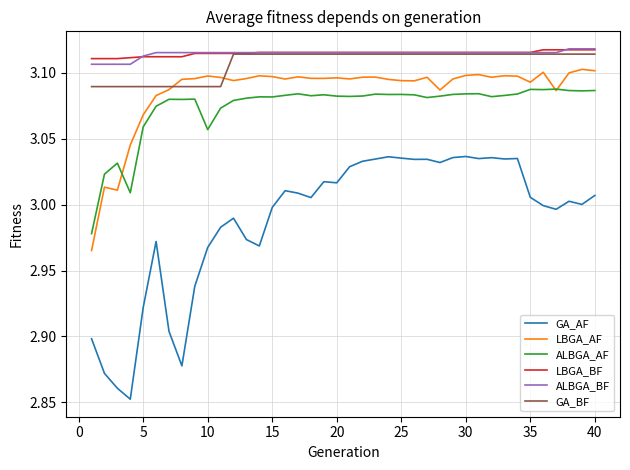

Which series has the widest spread of values?

GA_AF